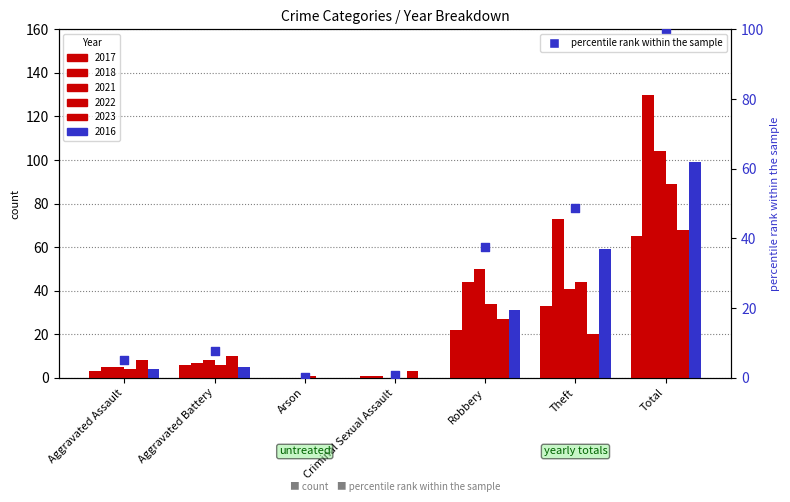

What is the change in value from Aggravated Assault to Criminal Sexual Assault?

-4.3